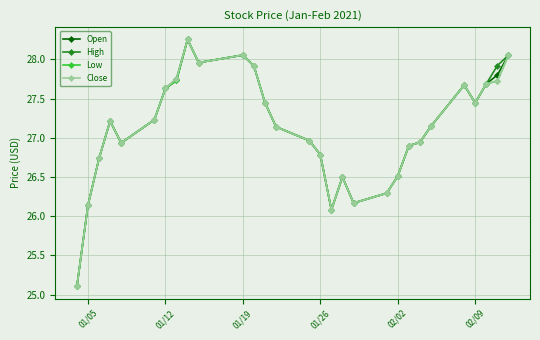

At how many categories does at least one series exceed 25?

29